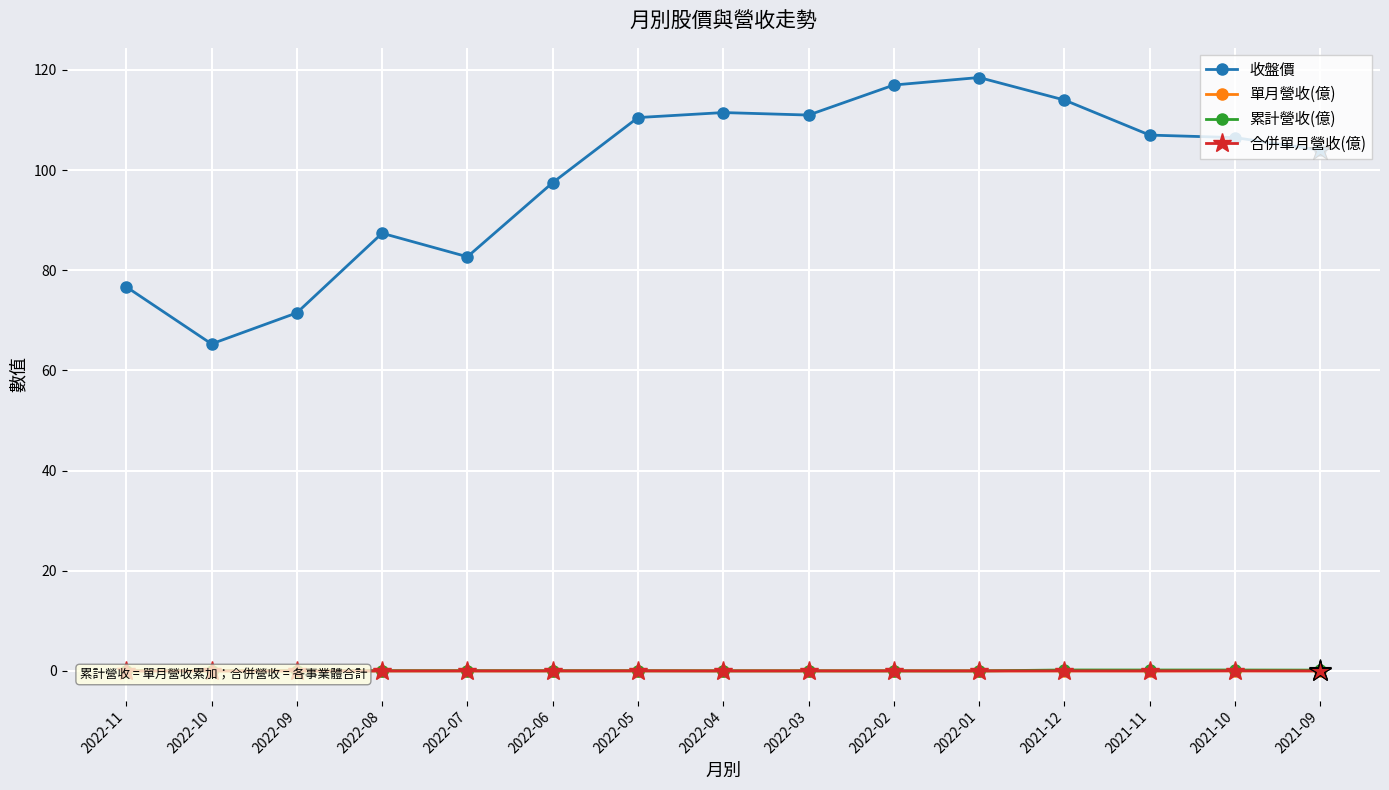

Reading right to left, list all the values displayed in this chart.

收盤價: 2021-09=104.0	2021-10=106.5	2021-11=107.0	2021-12=114.0	2022-01=118.5	2022-02=117.0	2022-03=111.0	2022-04=111.5	2022-05=110.5	2022-06=97.5	2022-07=82.7	2022-08=87.4	2022-09=71.5	2022-10=65.3	2022-11=76.7
單月營收(億): 2021-09=0.0	2021-10=0.0	2021-11=0.0	2021-12=0.0	2022-01=0.0	2022-02=0.0	2022-03=0.0	2022-04=0.0	2022-05=0.0	2022-06=0.0	2022-07=0.0	2022-08=0.0	2022-09=0.0	2022-10=0.0	2022-11=0.0
累計營收(億): 2021-09=0.2	2021-10=0.2	2021-11=0.2	2021-12=0.2	2022-01=0.0	2022-02=0.0	2022-03=0.0	2022-04=0.0	2022-05=0.0	2022-06=0.0	2022-07=0.0	2022-08=0.0	2022-09=0.0	2022-10=0.0	2022-11=0.0
合併單月營收(億): 2021-09=0.0	2021-10=0.0	2021-11=0.0	2021-12=0.0	2022-01=0.0	2022-02=0.0	2022-03=0.0	2022-04=0.0	2022-05=0.0	2022-06=0.0	2022-07=0.0	2022-08=0.0	2022-09=0.0	2022-10=0.0	2022-11=0.0